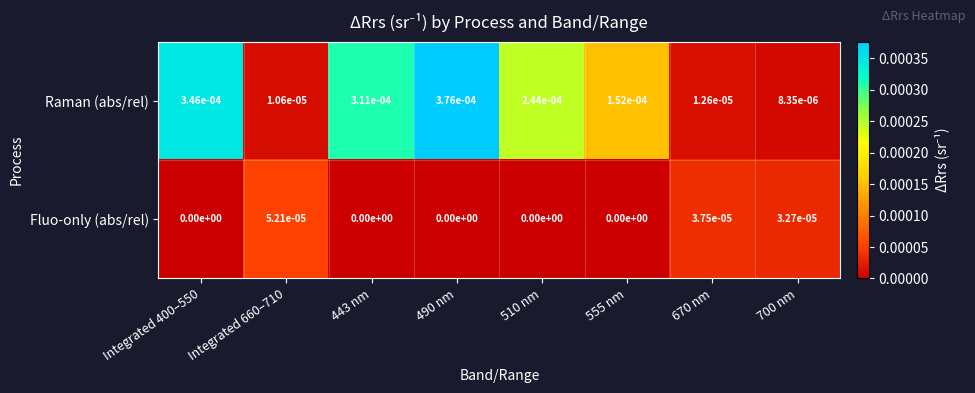

Is it true that Raman (abs/rel) equals 0.0 at Integrated 660–710?

True